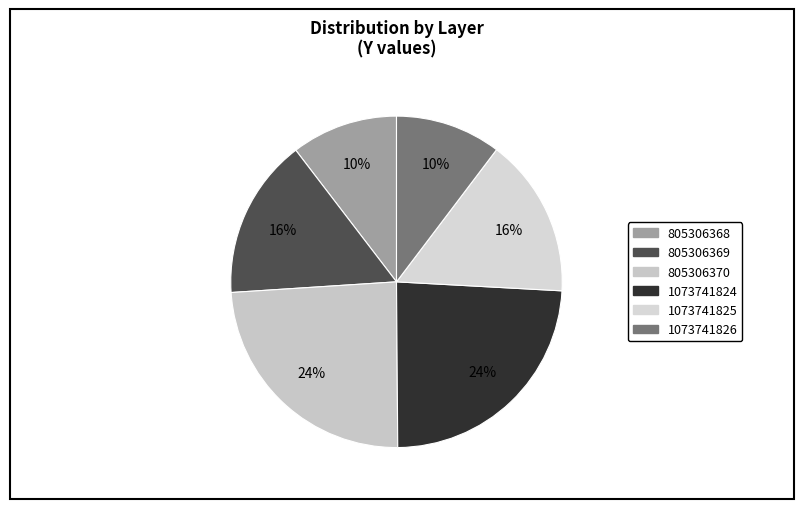

How many slices are in this pie chart?

6